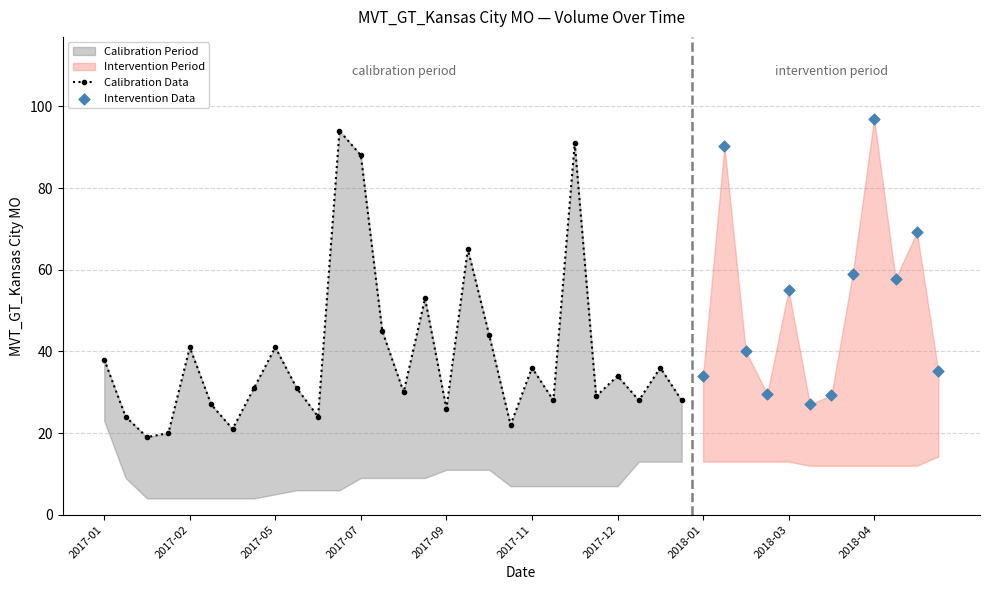

Between 2017-01-22 and 2017-05-21, which is larger?

2017-05-21